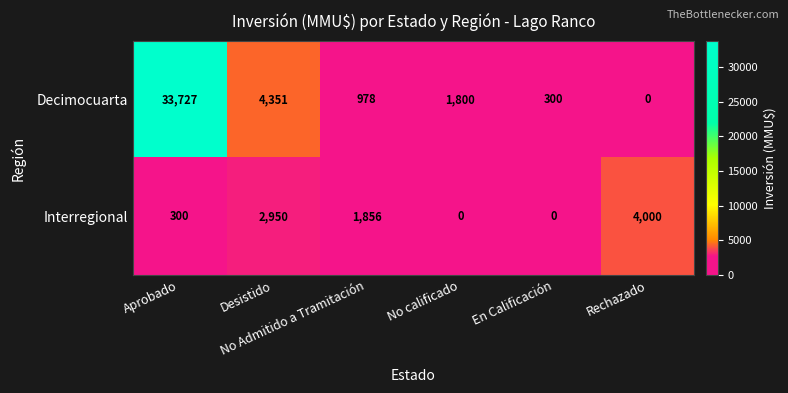

What is the sum of all Decimocuarta values?

41156